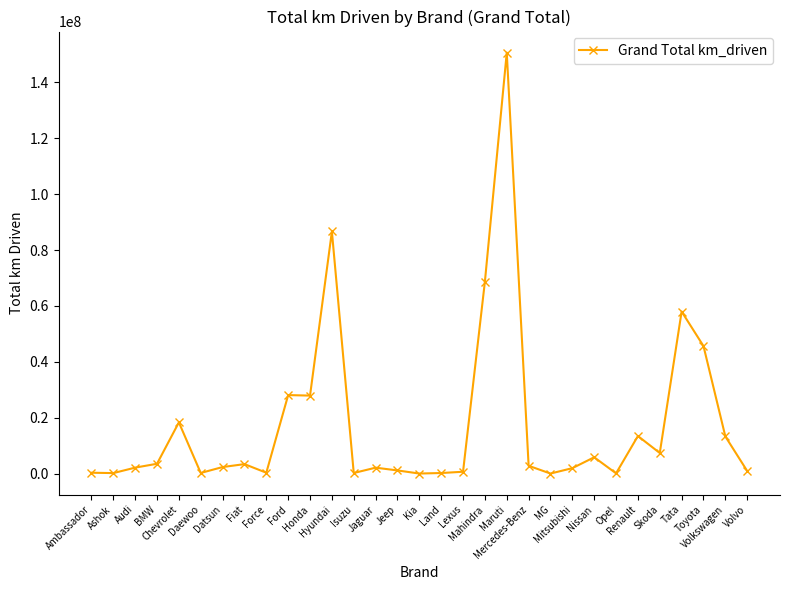

Read the value at Jeep, to the nearest 100.

1151100